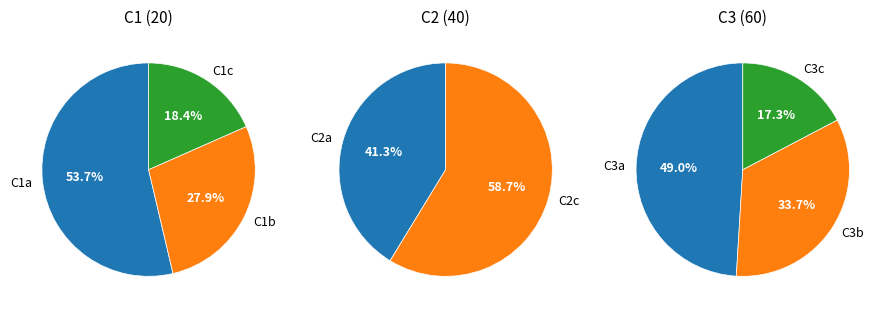

Which slice is the smallest?

C3c